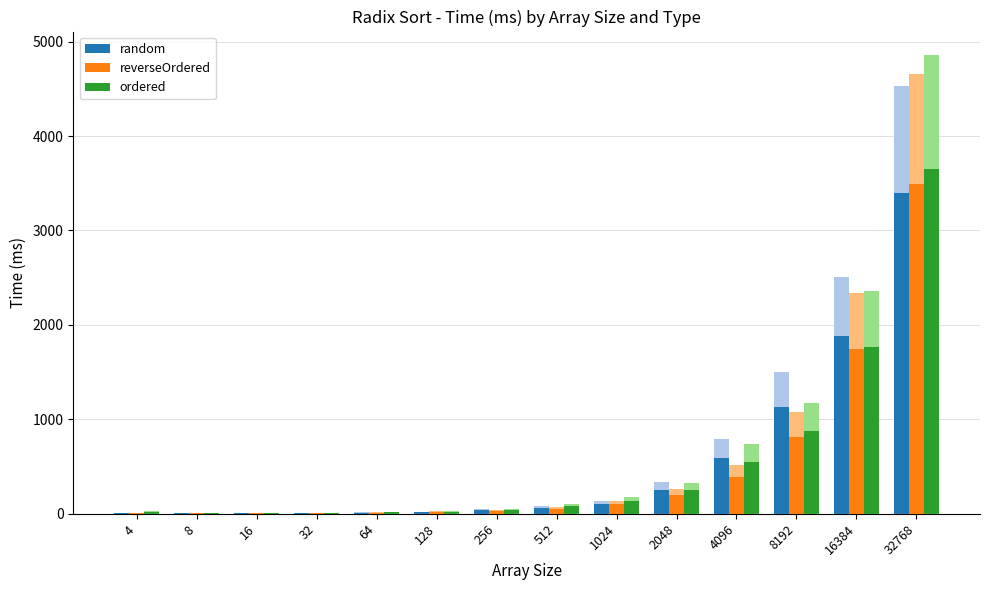

How many bars are there in total?

42